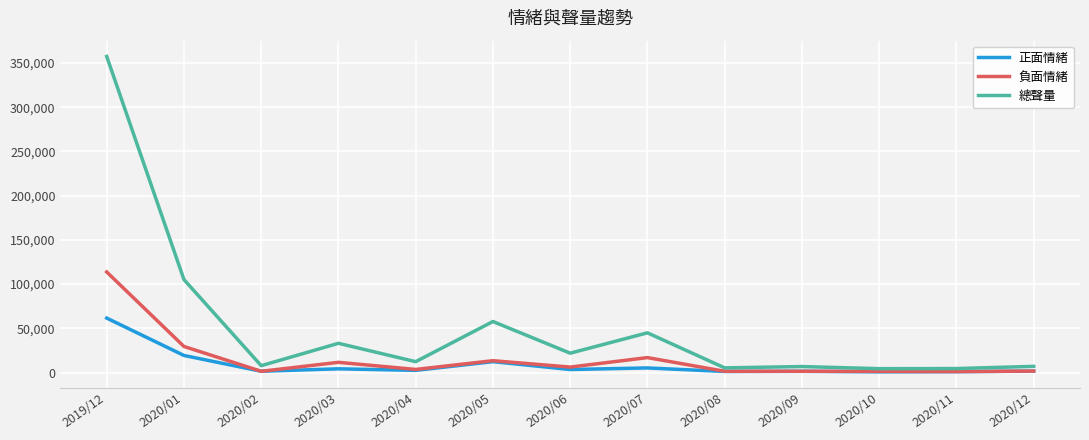

Rank the series by their maximum value, from highest to lowest.

總聲量, 負面情緒, 正面情緒